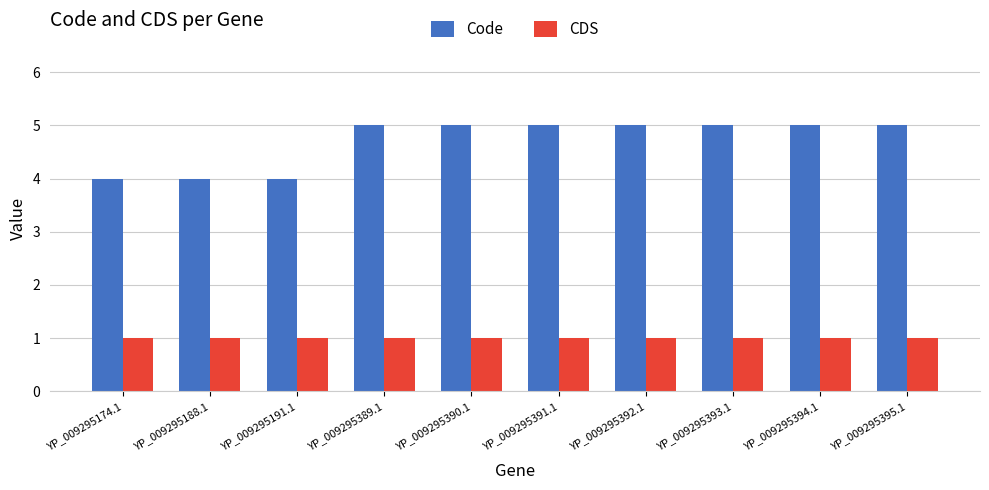

Does the chart contain any negative values?

No